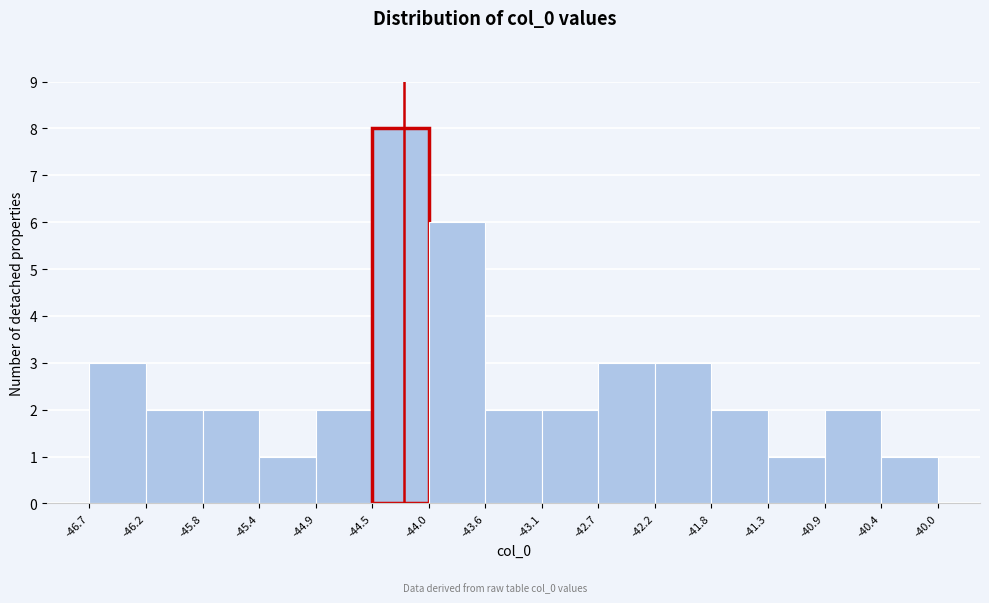

What is the height of the bar covering -43.6 to -43.1 on the x-axis? The values are not printed on the chart, so give them approximately, as read against the axis.

2